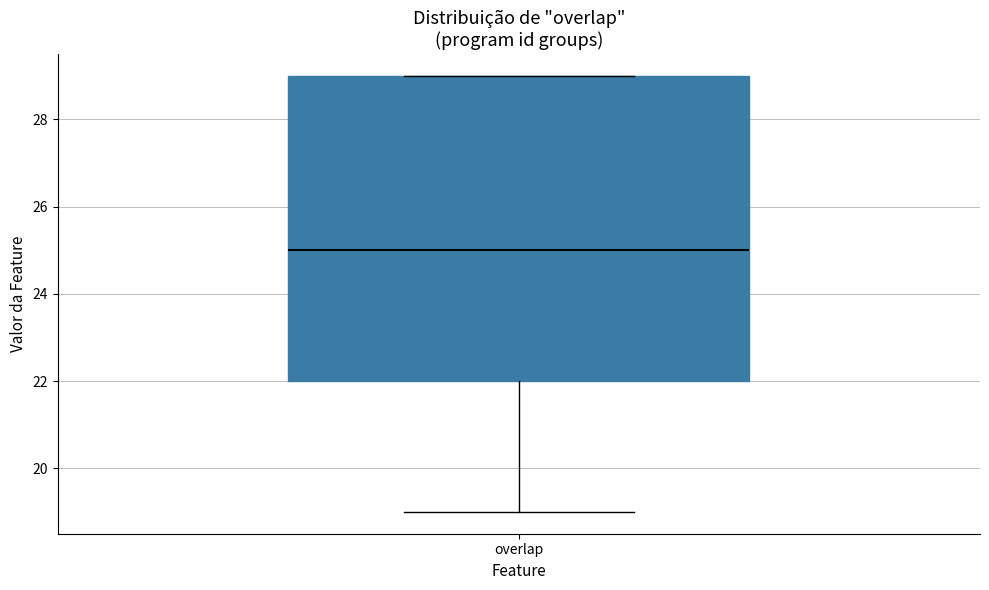

Where is the lower edge of the box for overlap on the y-axis? The values are not printed on the chart, so give them approximately, as read against the axis.

22